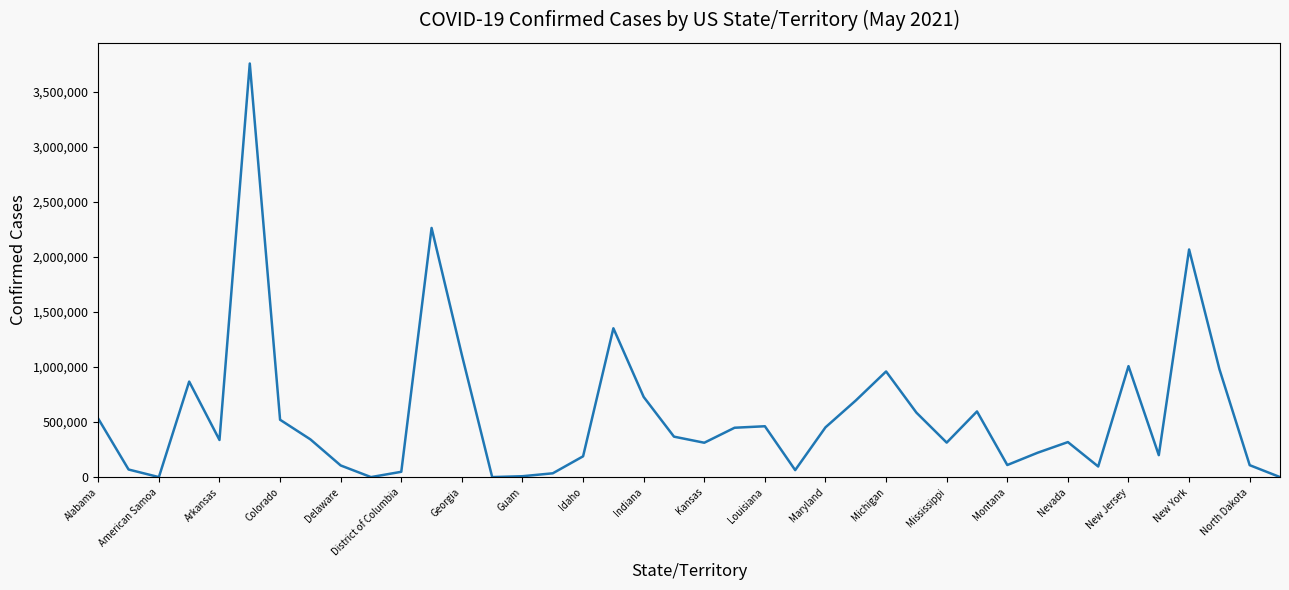

What is the difference between the maximum and minimum values?

3755869